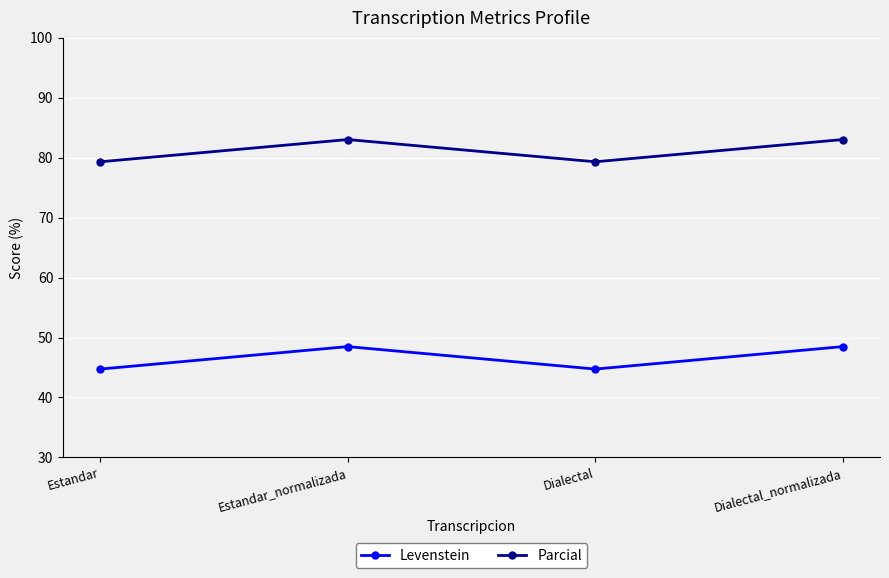

Reading left to right, transcribe all the data shown in this chart.

Levenstein: 44.7	48.5	44.7	48.5
Parcial: 79.3	83.0	79.3	83.0